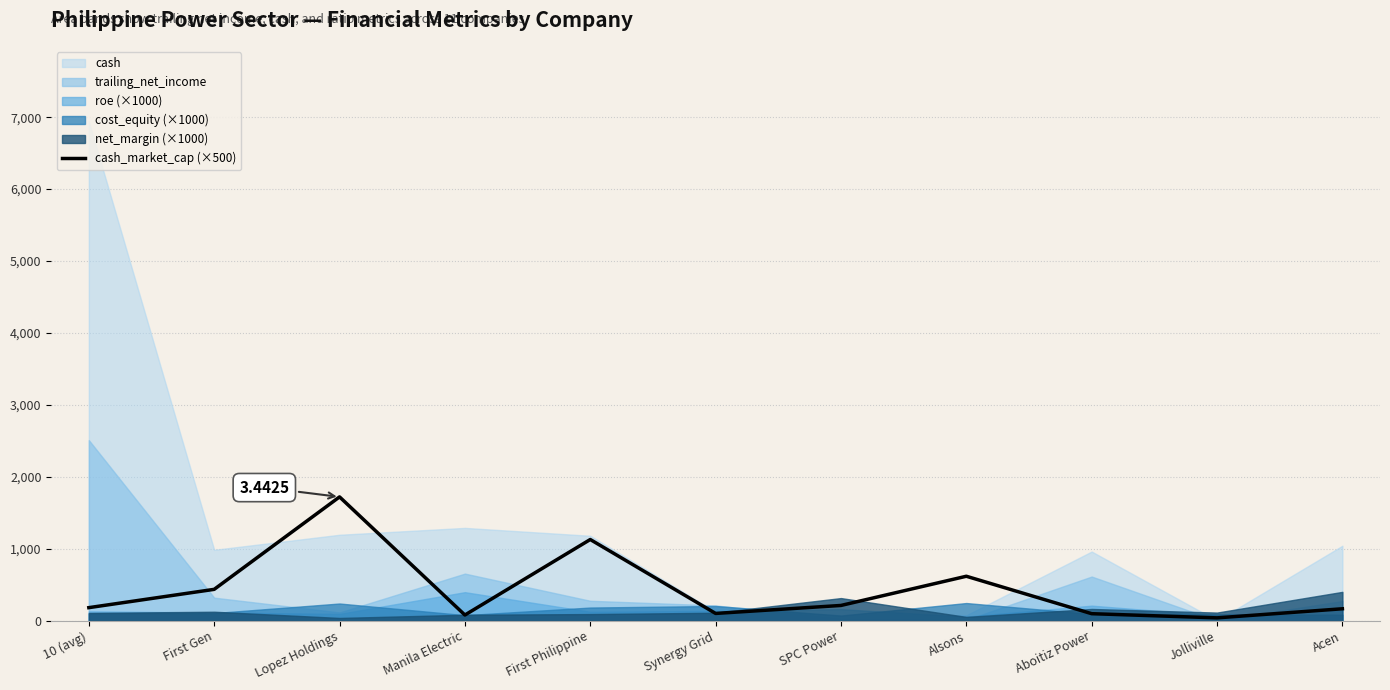

What is the difference between the maximum and second lowest values?

1641.8